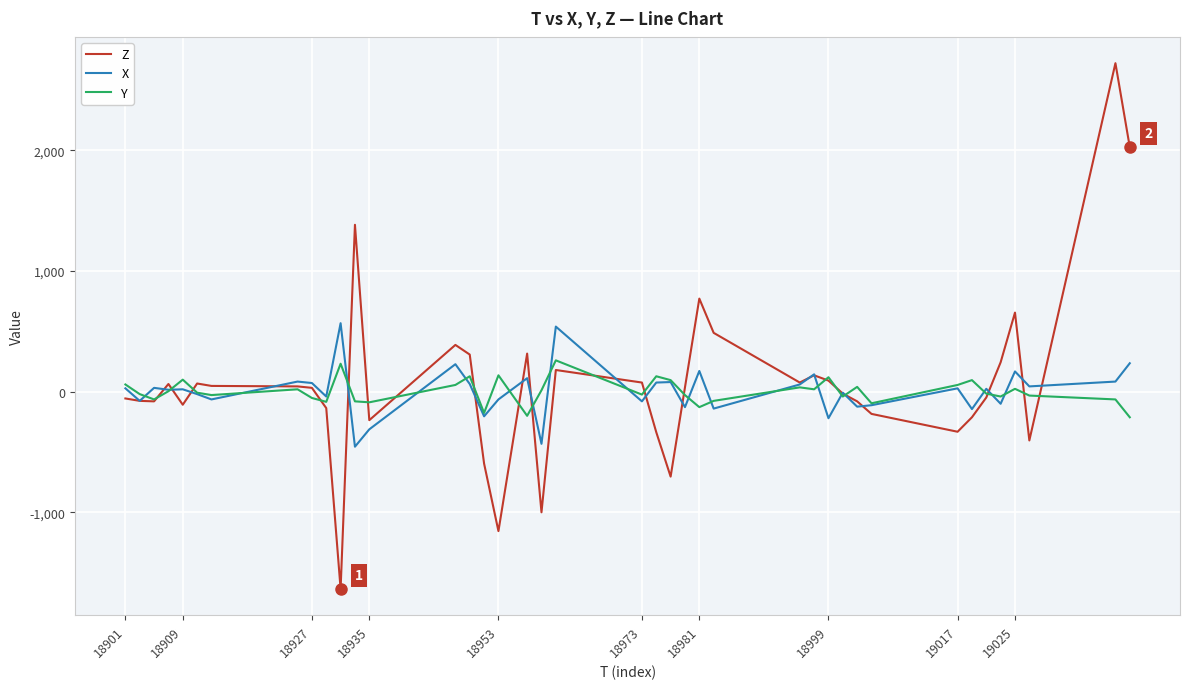

Which series has the largest range (max minus min)?

Z